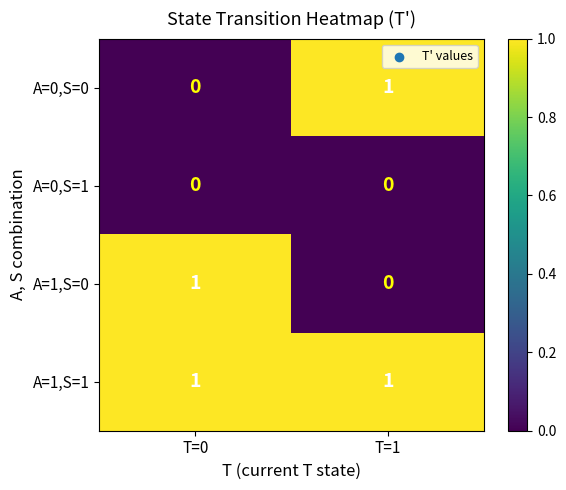

Which series has the largest total across all categories?

A=1,S=1